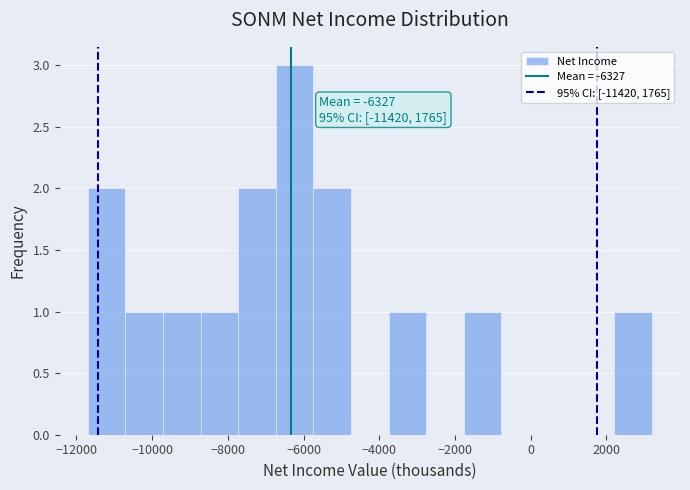

Which range on the x-axis has the tallest bar?

-6800 to -5800